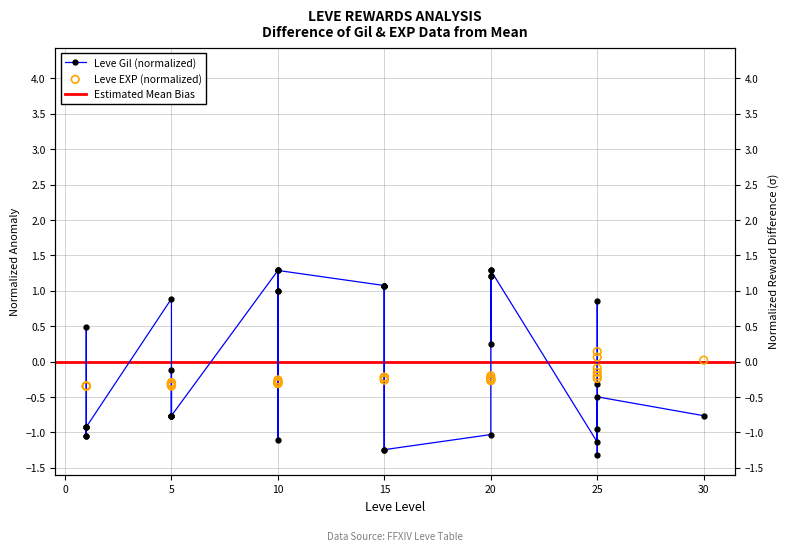

Which series contains the lowest Y value?

Leve Gil